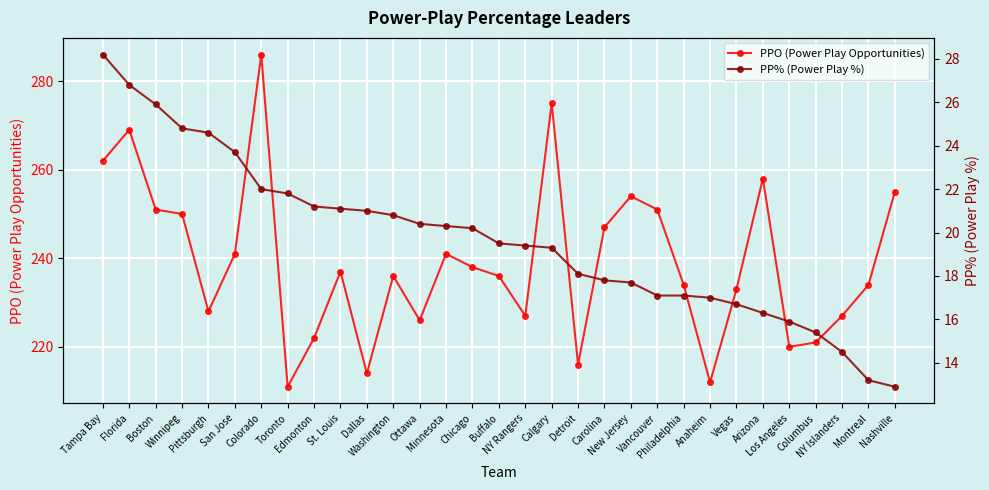

Reading right to left, extract all data points from this chart.

PPO (Power Play Opportunities): 255.0	234.0	227.0	221.0	220.0	258.0	233.0	212.0	234.0	251.0	254.0	247.0	216.0	275.0	227.0	236.0	238.0	241.0	226.0	236.0	214.0	237.0	222.0	211.0	286.0	241.0	228.0	250.0	251.0	269.0	262.0
PP% (Power Play %): 12.9	13.2	14.5	15.4	15.9	16.3	16.7	17.0	17.1	17.1	17.7	17.8	18.1	19.3	19.4	19.5	20.2	20.3	20.4	20.8	21.0	21.1	21.2	21.8	22.0	23.7	24.6	24.8	25.9	26.8	28.2